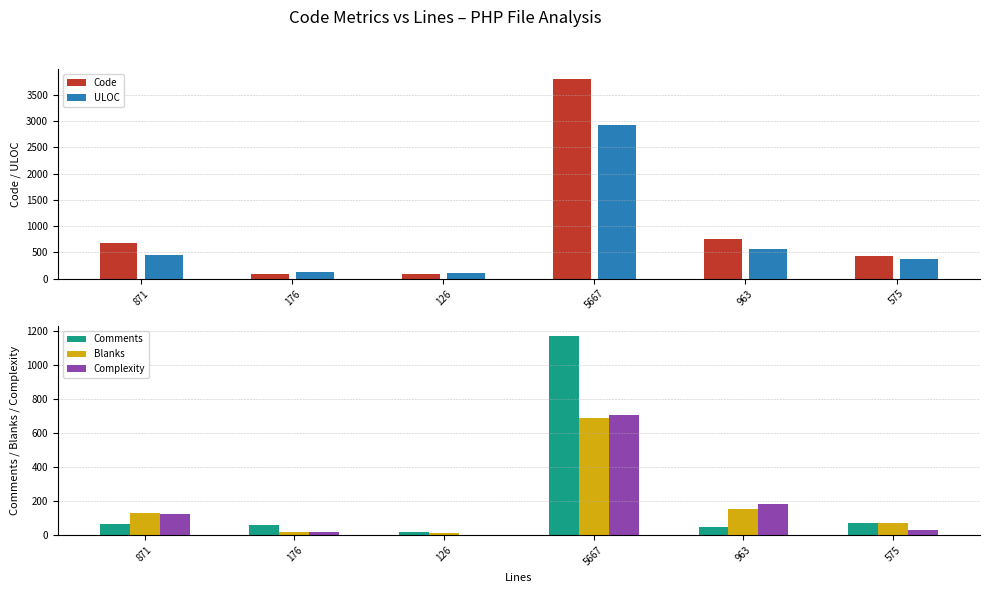

Count the number of categories in the chart.

6